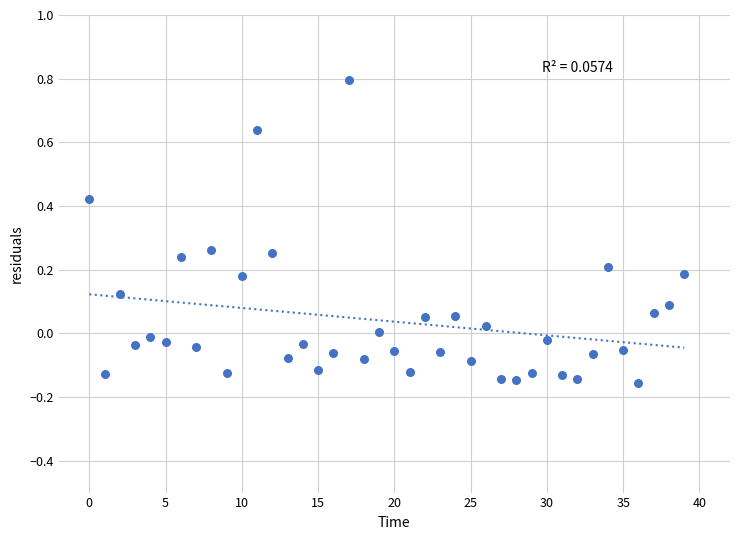

What is the range of Y values (max minus min)?

1.0